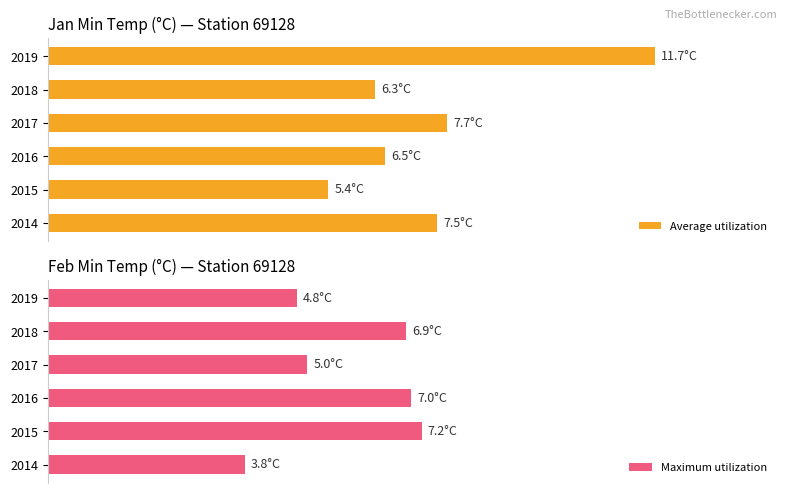

How many bars are there in total?

12